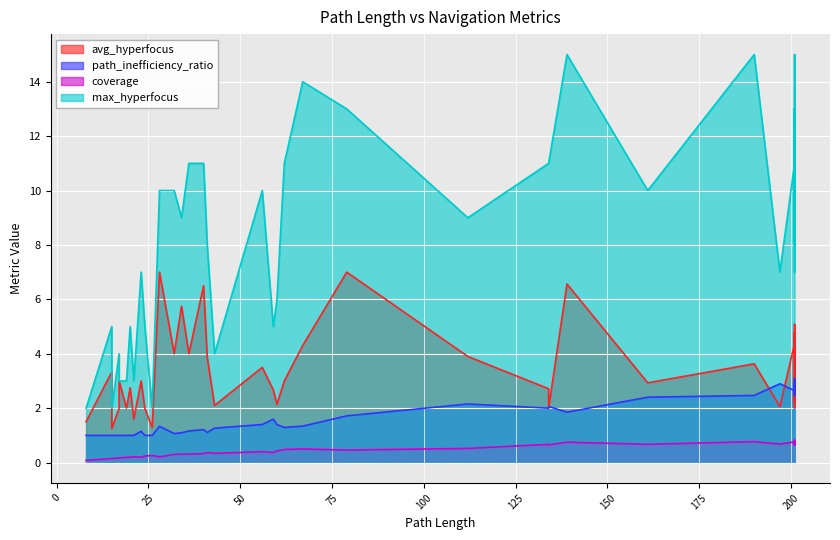

Where is the first local maximum for path_inefficiency_ratio?

23